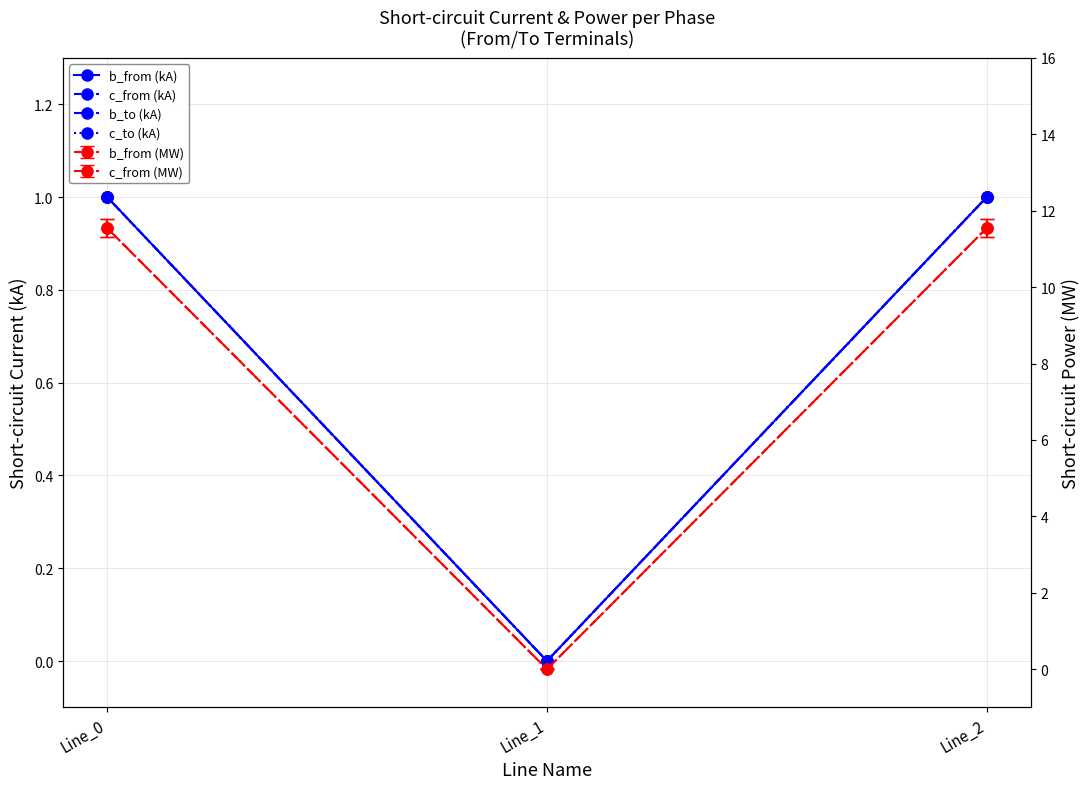

Which has a higher value, Line_0 or Line_2?

Line_2